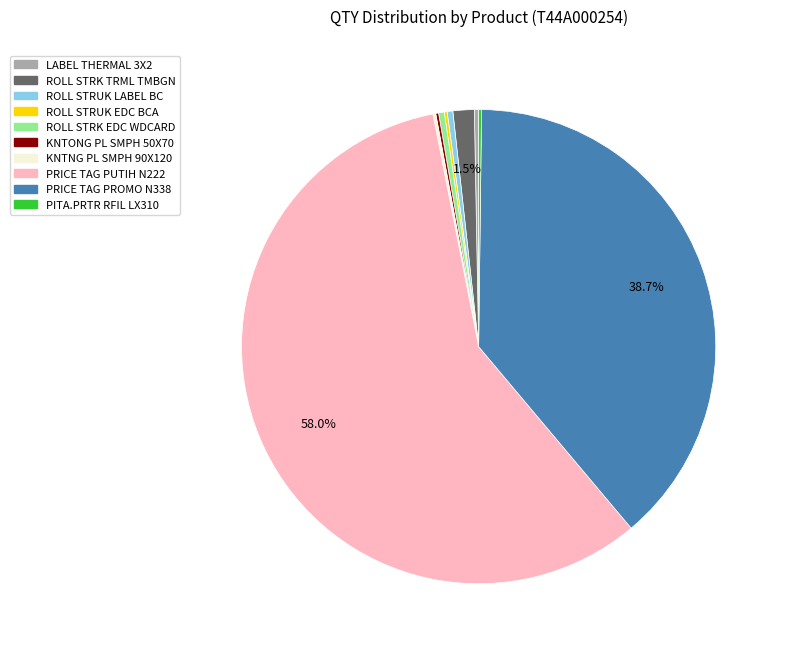

Is there a majority slice in this chart?

Yes